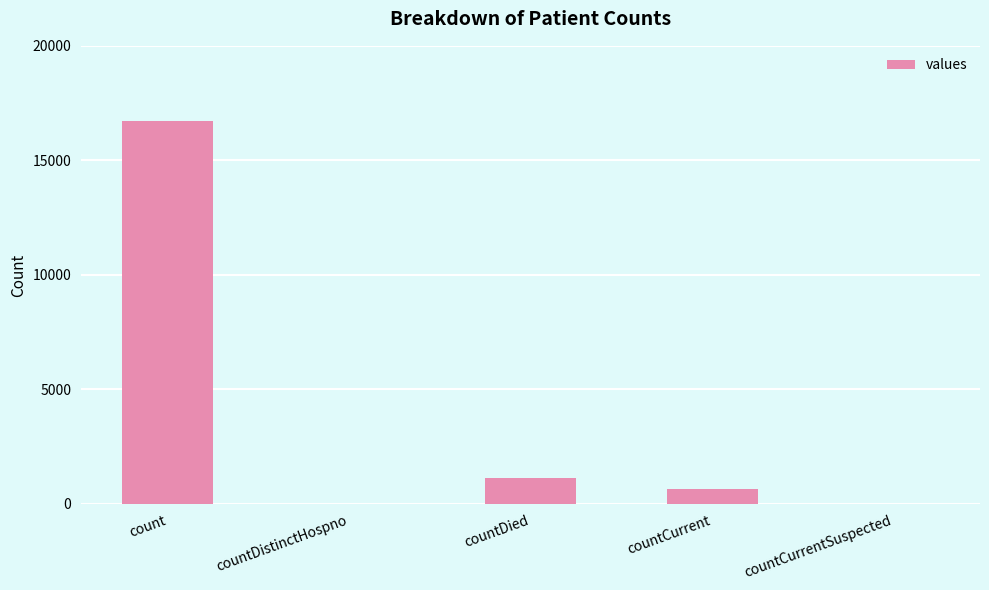

The value at countCurrentSuspected is 0. True or false?

True